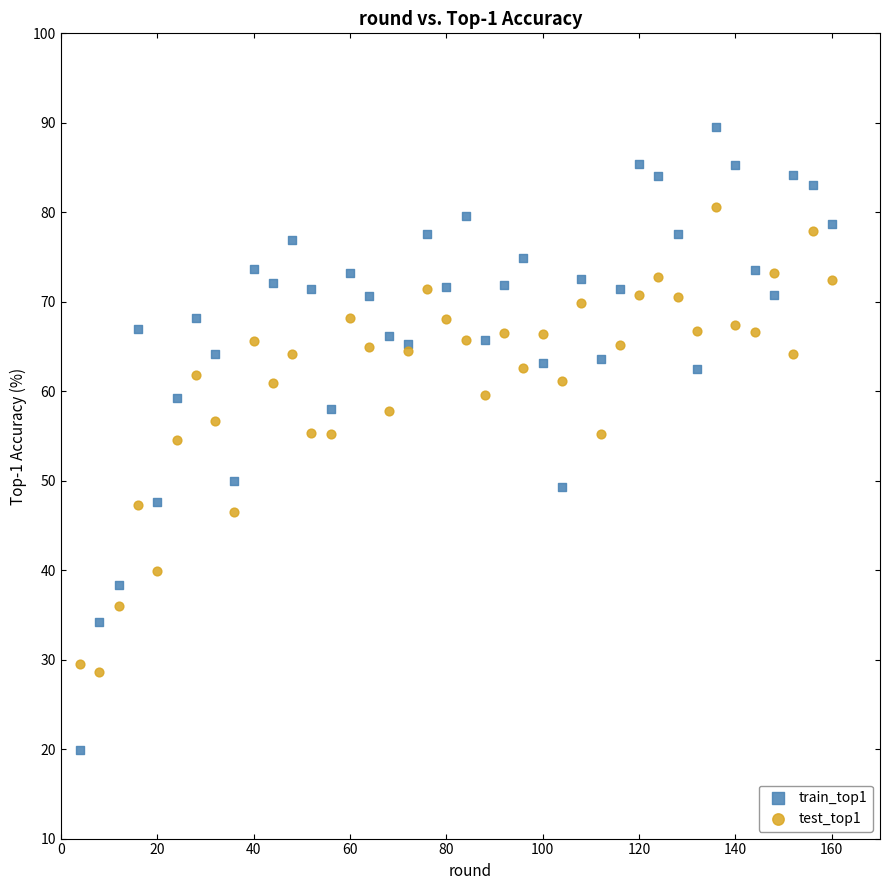

Which series reaches the maximum Y coordinate?

train_top1